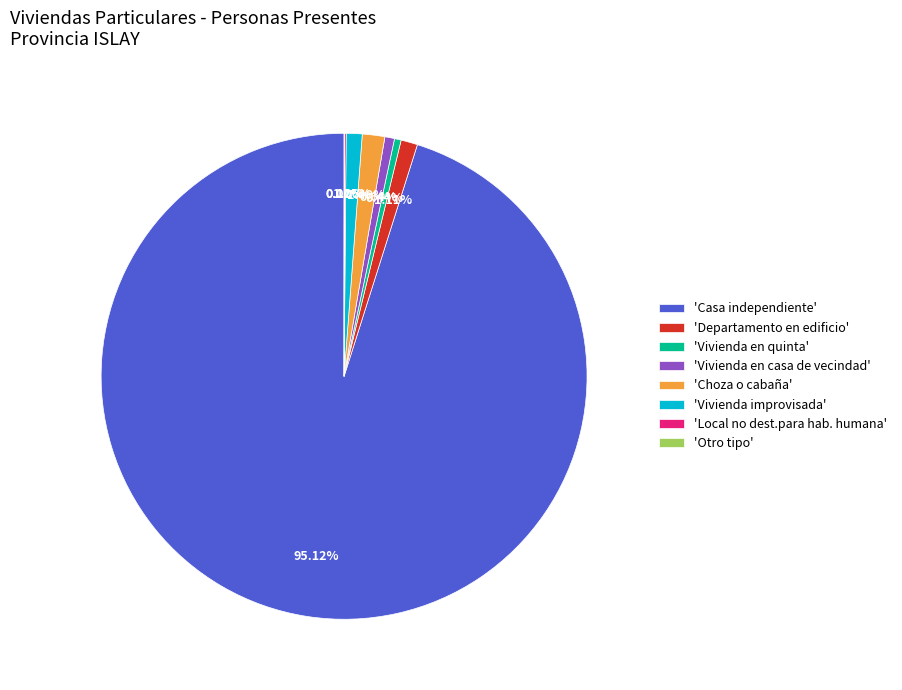

Which category has the biggest portion of the pie?

'Casa independiente'